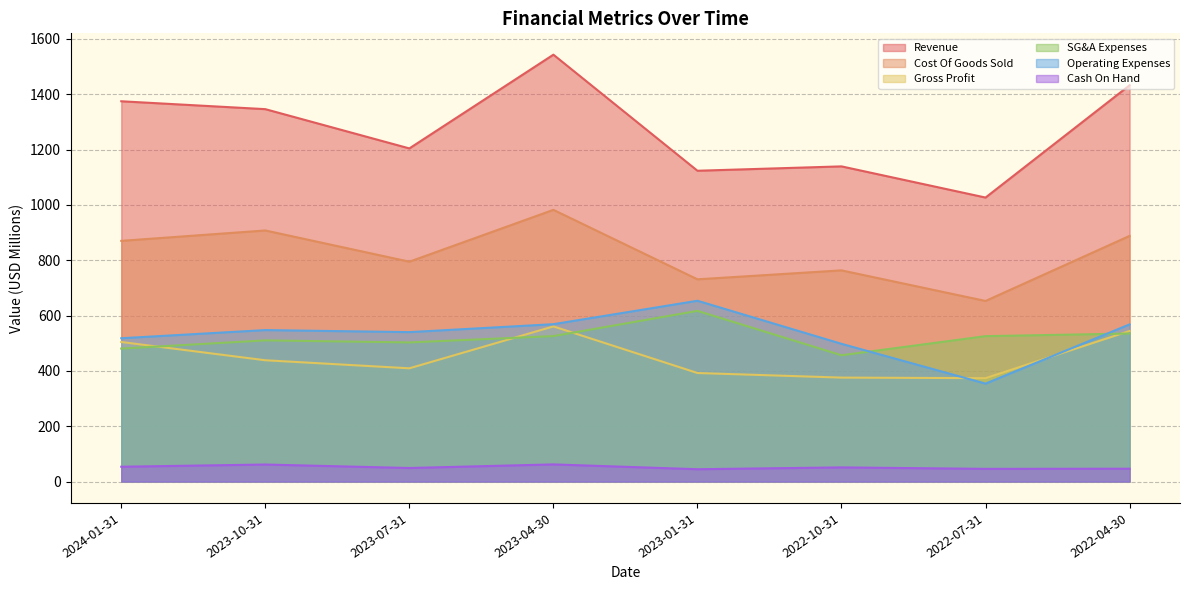

The value of Operating Expenses at 2023-10-31 is 547.6. True or false?

True